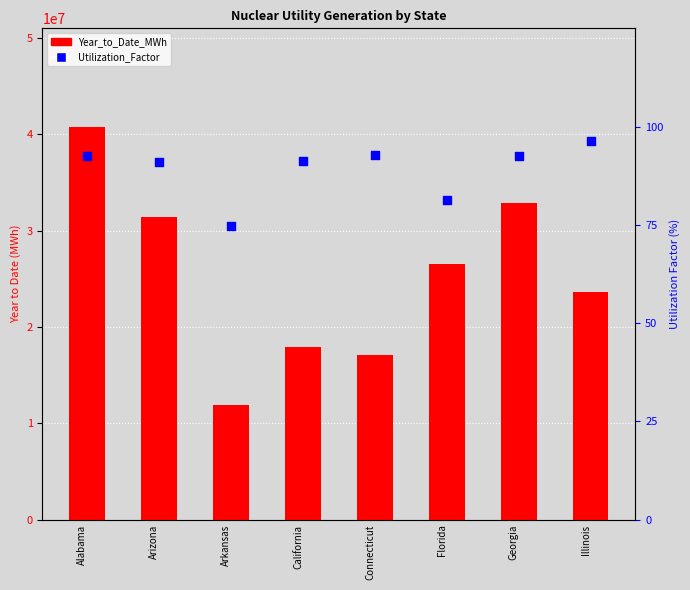

At how many categories does at least one series exceed 25045622?

4